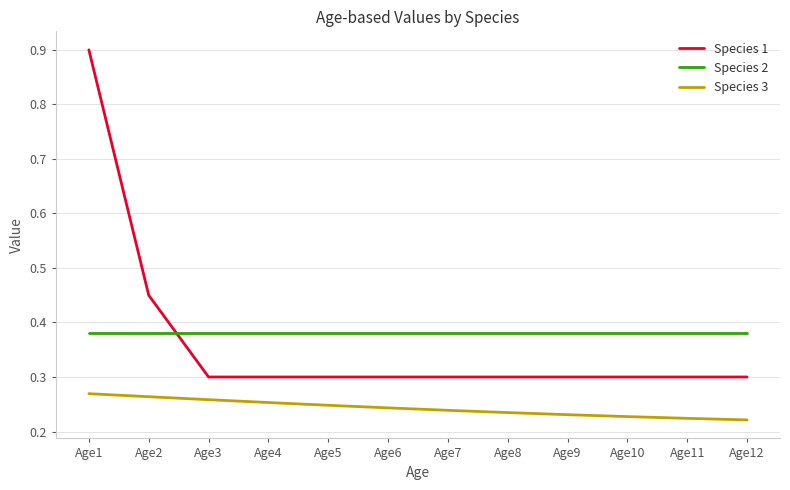

At Age3, list the series in order from smallest to largest.

Species 3, Species 1, Species 2